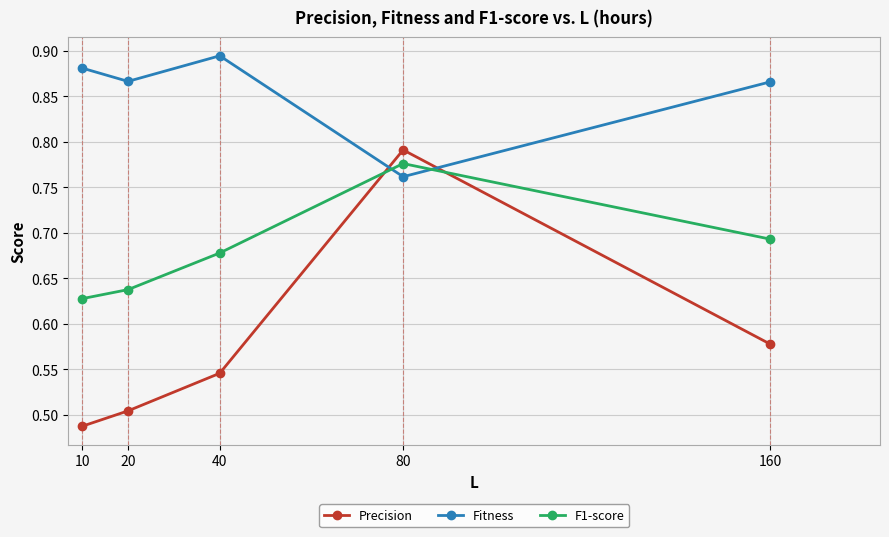

Between which two adjacent categories do Precision and F1-score first intersect?

40 and 80